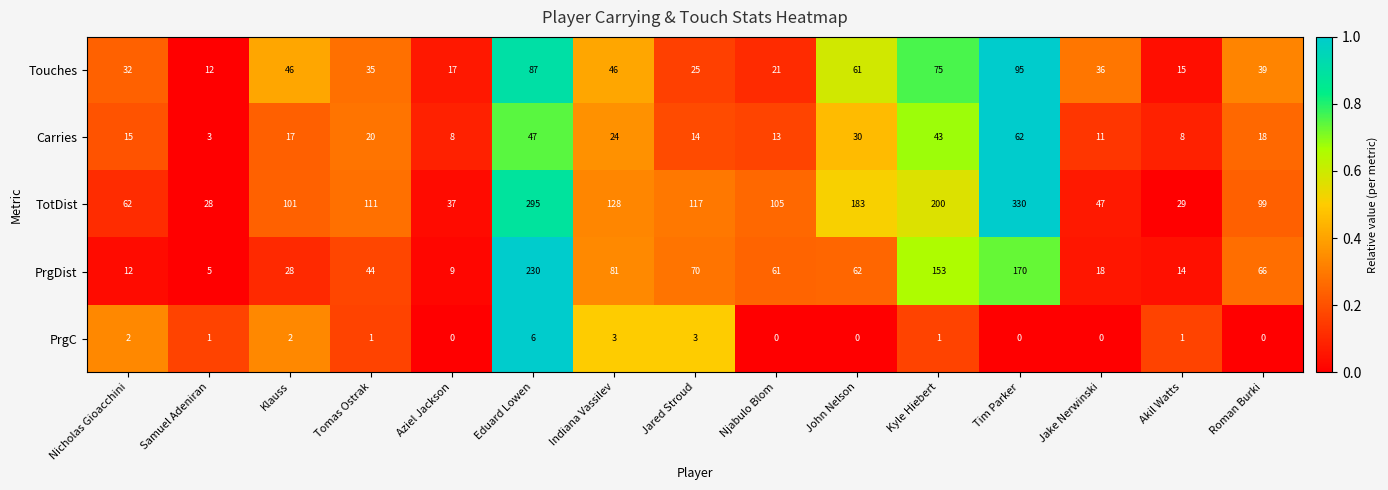

Count the number of categories in the chart.

15